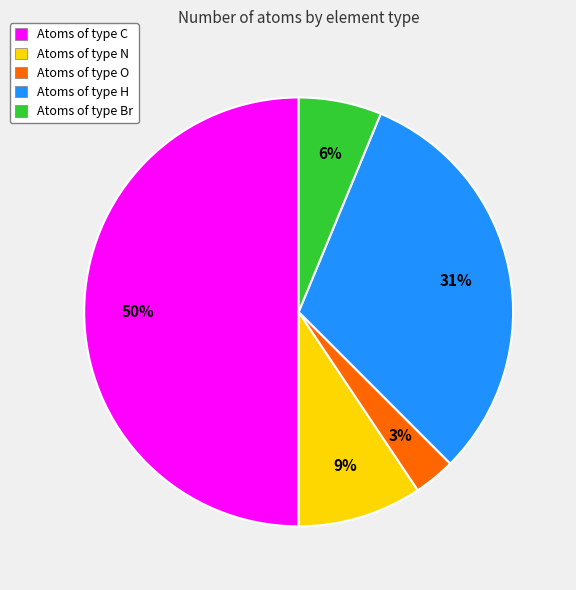

Which has a higher value, Atoms of type O or Atoms of type N?

Atoms of type N